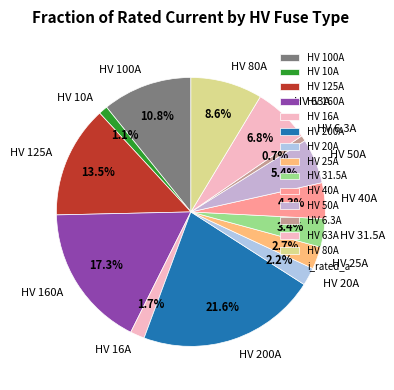

To the nearest percent, what is the average slice percentage?

7%